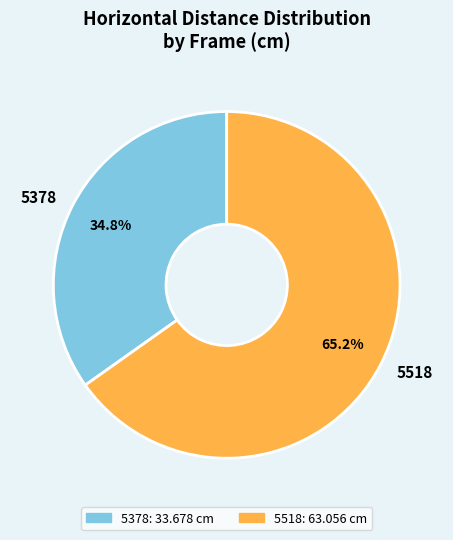

How many slices are in this pie chart?

2